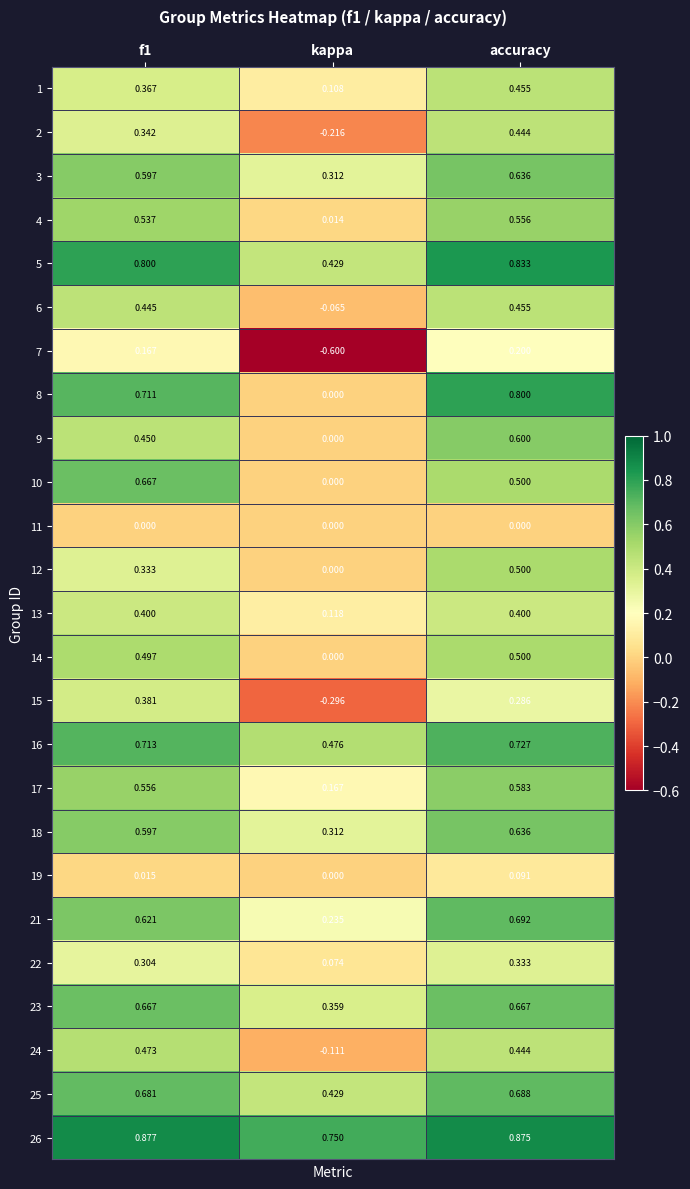

At which label is 24 closest to 0?

kappa